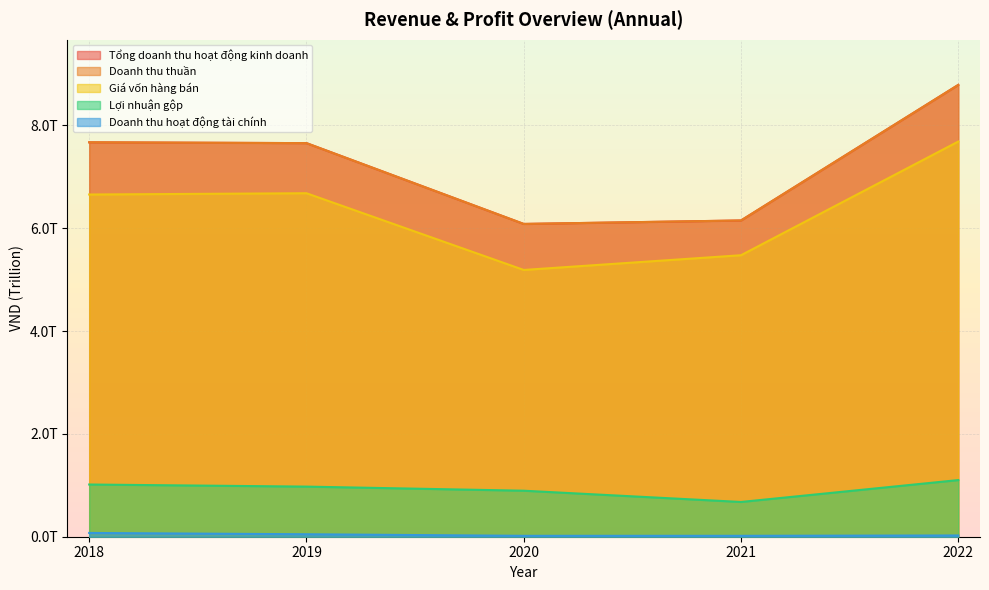

What is the difference between the second highest and second lowest values in the Lợi nhuận gộp series?

120505251456